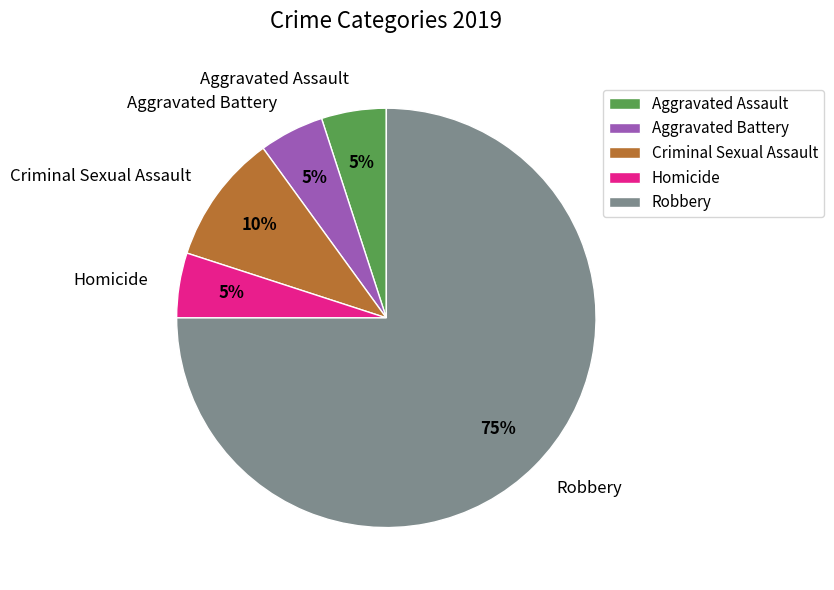

Approximately how many times larger is the value at Aggravated Assault compared to Robbery?

0.1